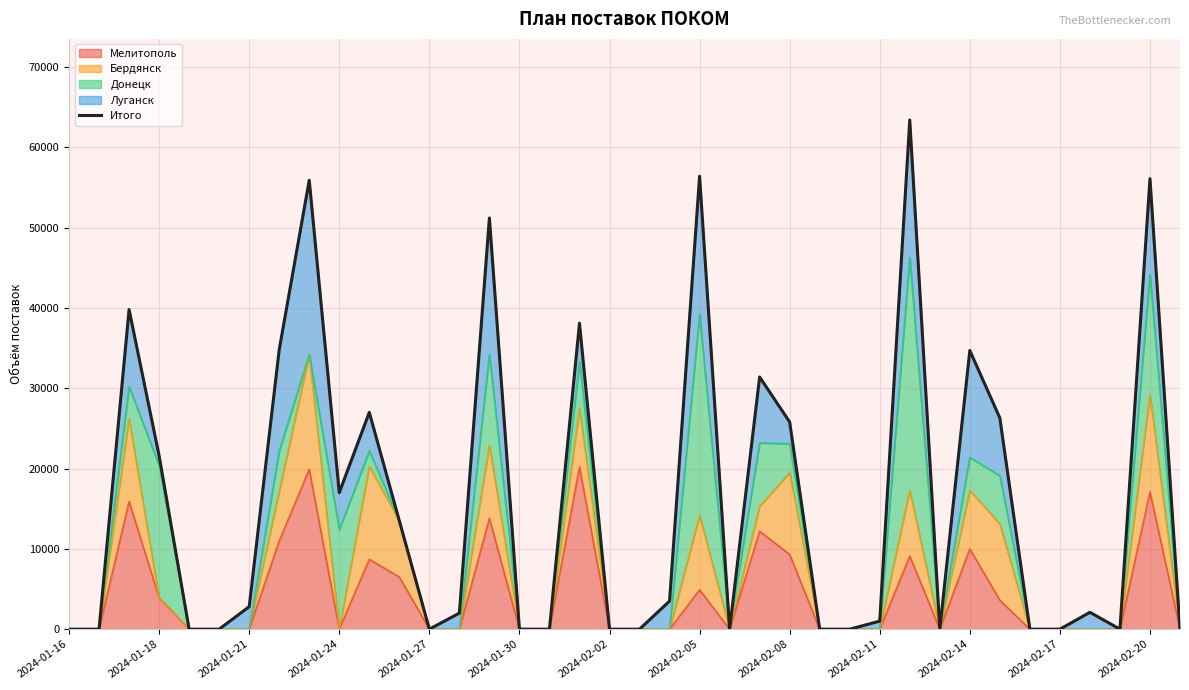

What is the highest value of the Мелитополь series?

20200